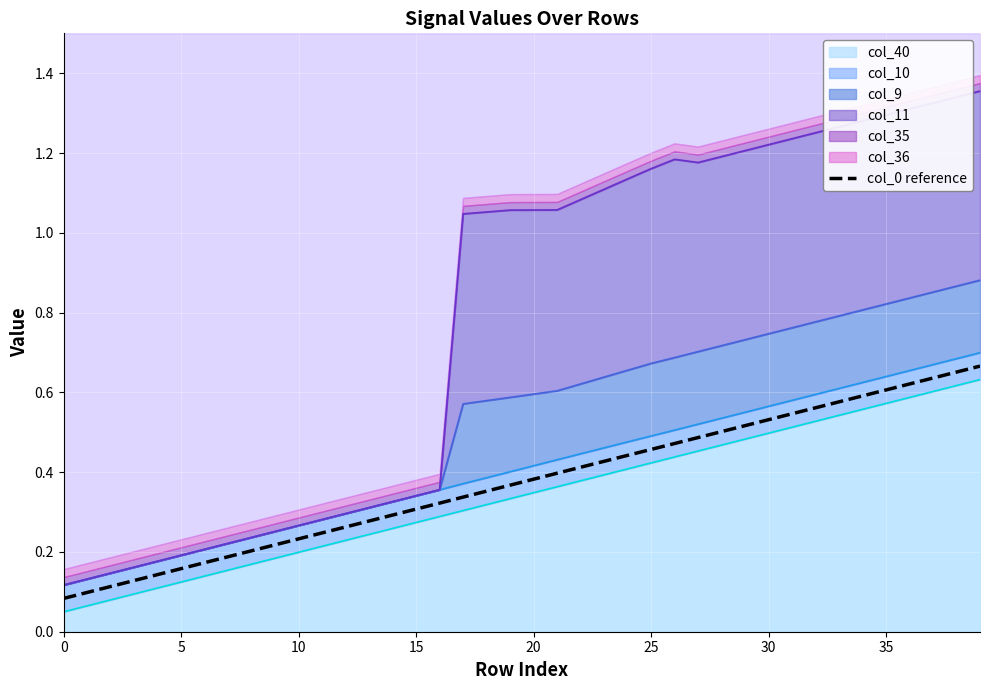

What is the minimum value shown in the chart?

0.1